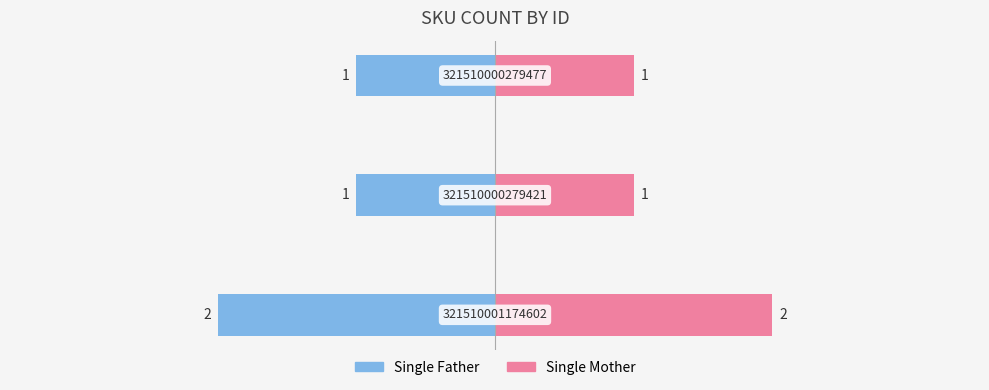

Reading left to right, extract all data points from this chart.

Single Father: 0=-2	1=-1	2=-1
Single Mother: 0=2	1=1	2=1